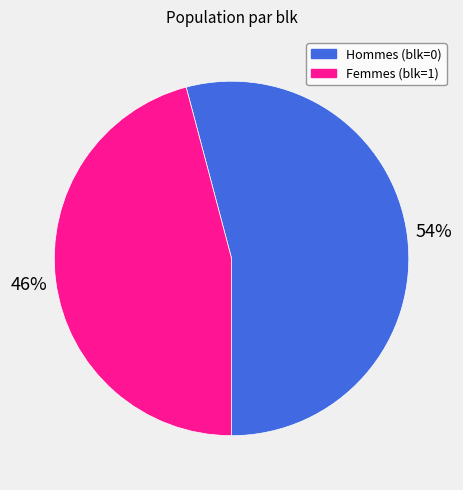

Which slice represents more than half of the pie?

Hommes (blk=0)